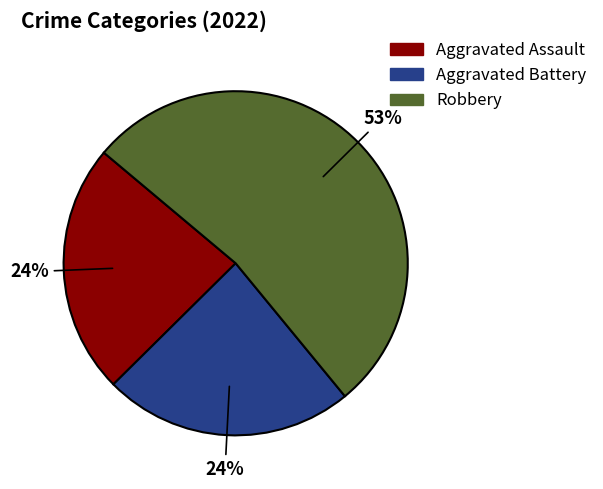

What percentage is the Aggravated Battery slice, to the nearest percent?

24%